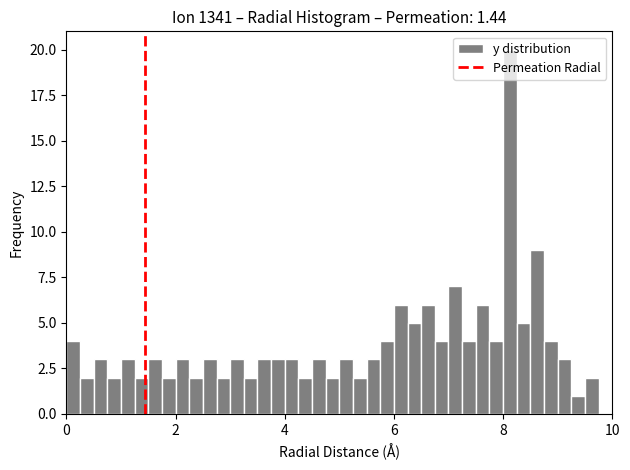

Around what value on the x-axis is the tallest bar? Give the approximate position of its centre, as read against the axis.

8.2